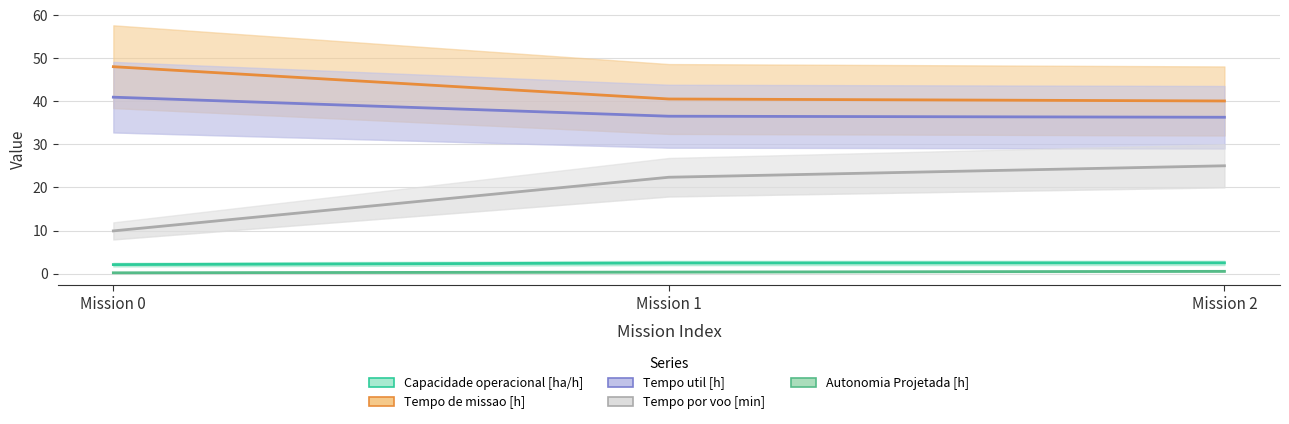

Reading right to left, extract all data points from this chart.

Capacidade operacional [ha/h]: Mission 2=2.5	Mission 1=2.5	Mission 0=2.1
Tempo de missao [h]: Mission 2=40.1	Mission 1=40.5	Mission 0=48.0
Tempo util [h]: Mission 2=36.3	Mission 1=36.5	Mission 0=41.0
Tempo por voo [min]: Mission 2=25.0	Mission 1=22.4	Mission 0=9.9
Autonomia Projetada [h]: Mission 2=0.5	Mission 1=0.3	Mission 0=0.2